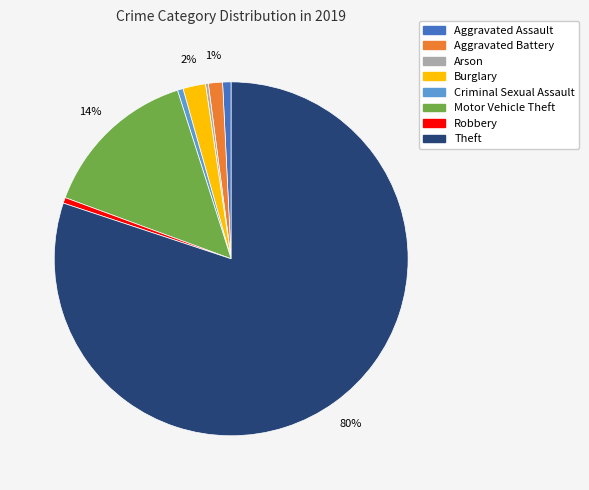

The Theft slice represents 80% of the pie. True or false?

True